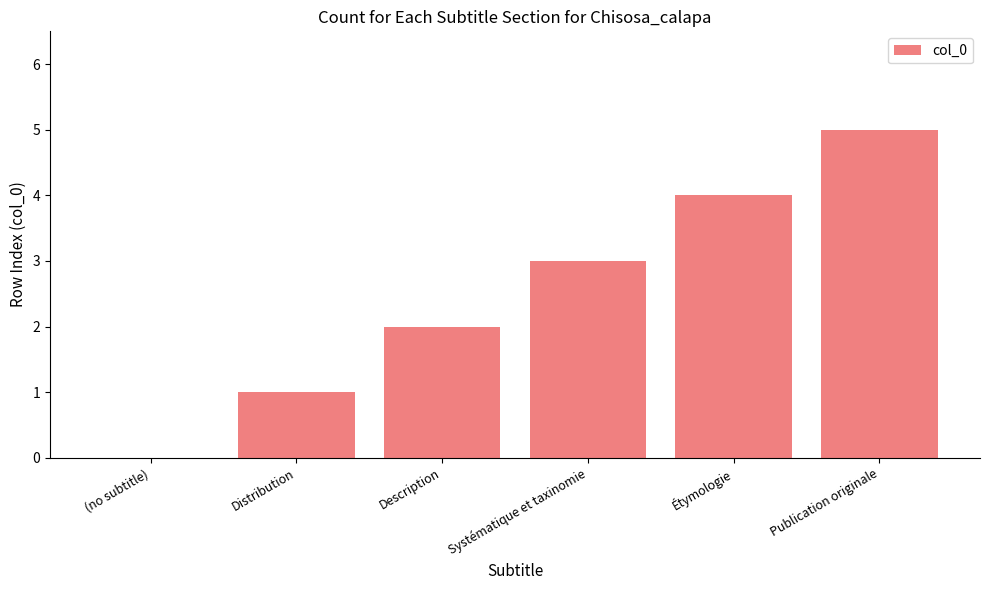

The chart shows a value of 1 at Distribution. True or false?

True